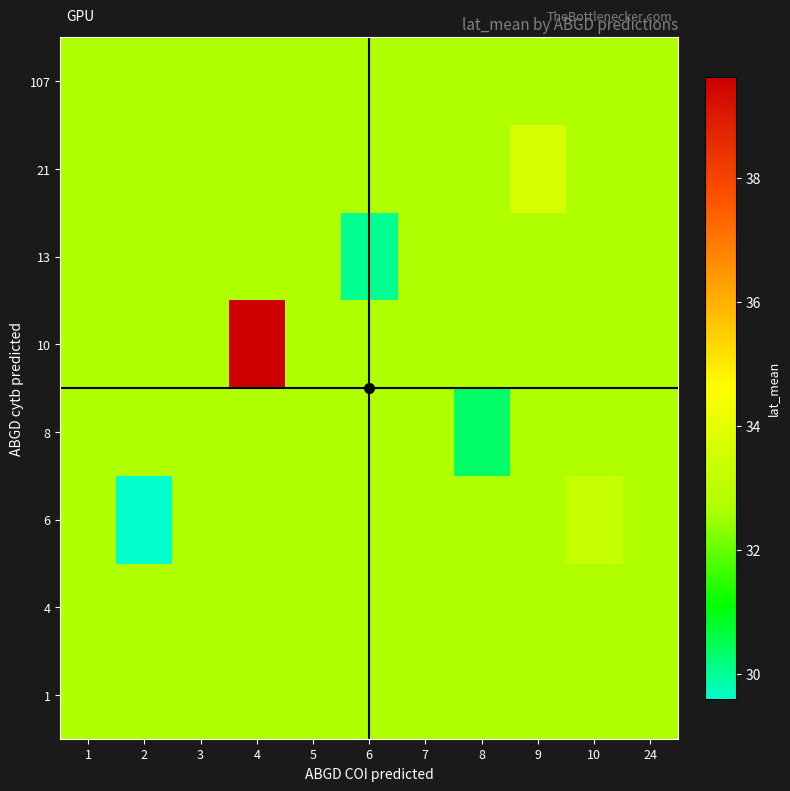

What is the total value across all series at 9?

262.9